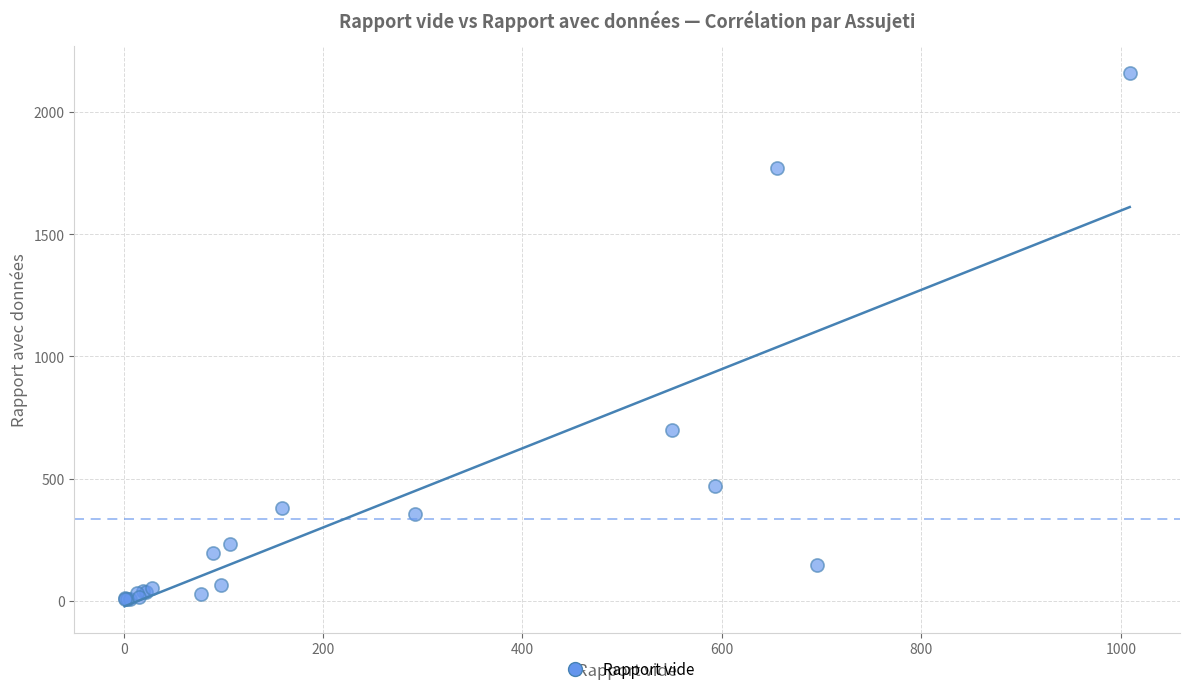

What Y value in the scatter plot is closest to 1082?

698